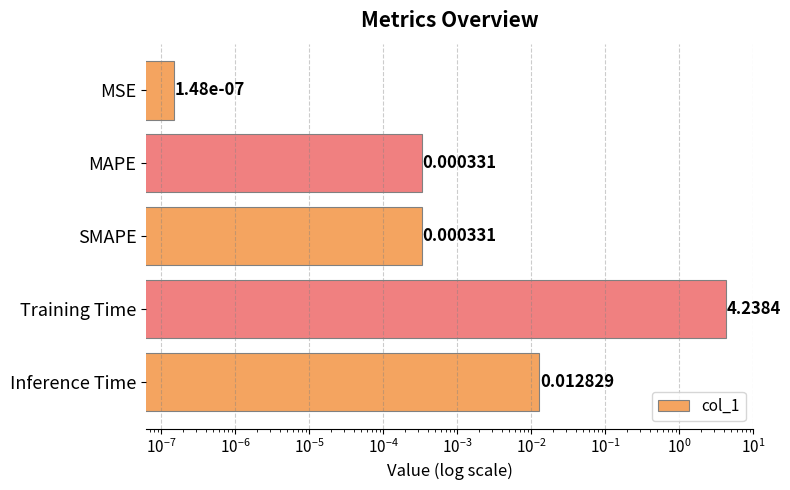

Reading right to left, what are all the values shown in this chart?

0.0	4.2	0.0	0.0	0.0